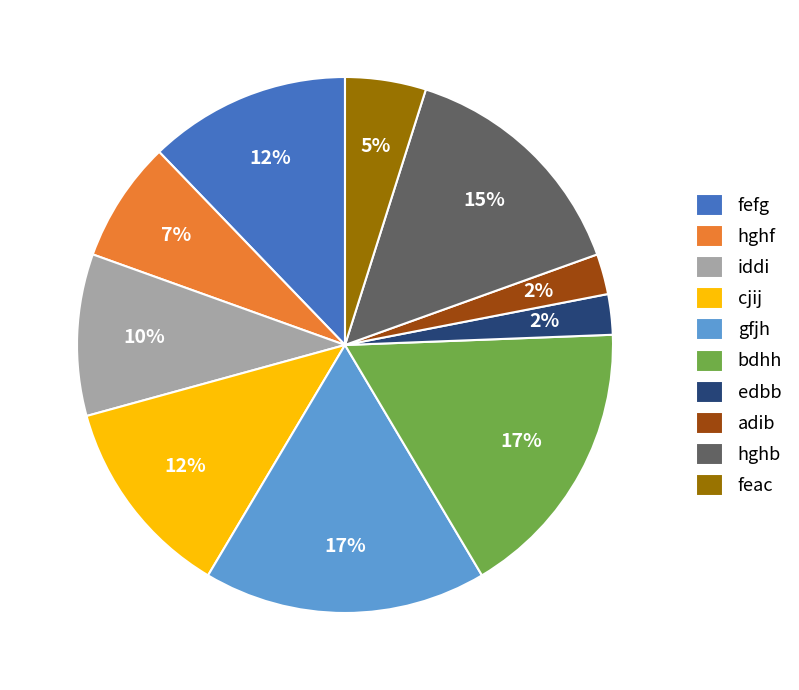

The bdhh slice represents 5% of the pie. True or false?

False